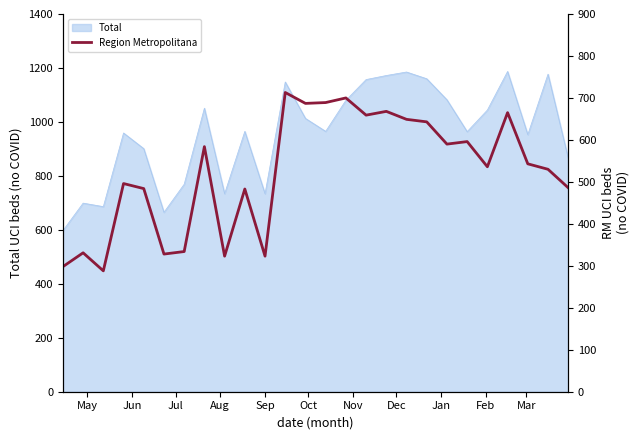

What is the highest value of the Total series?

1187